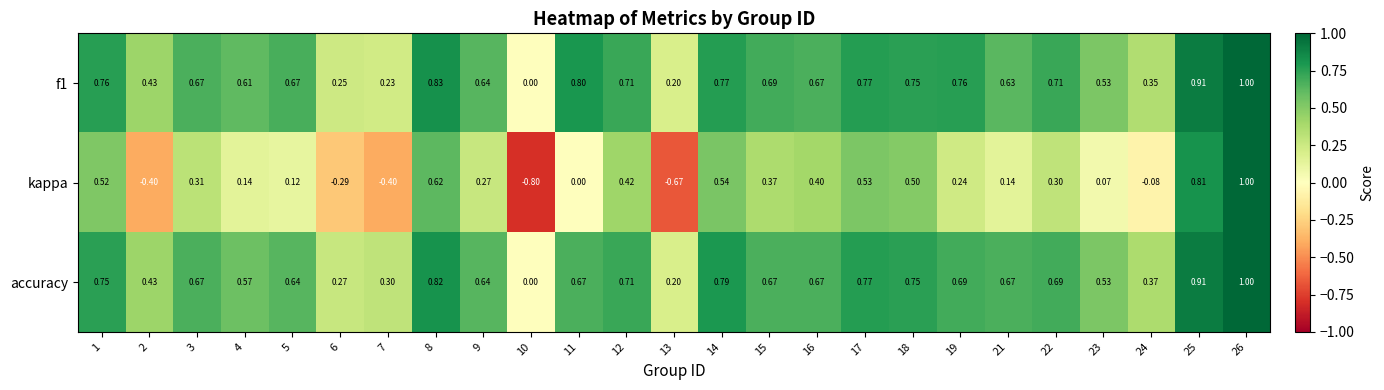

Which series changed the most between 4 and 17?

kappa